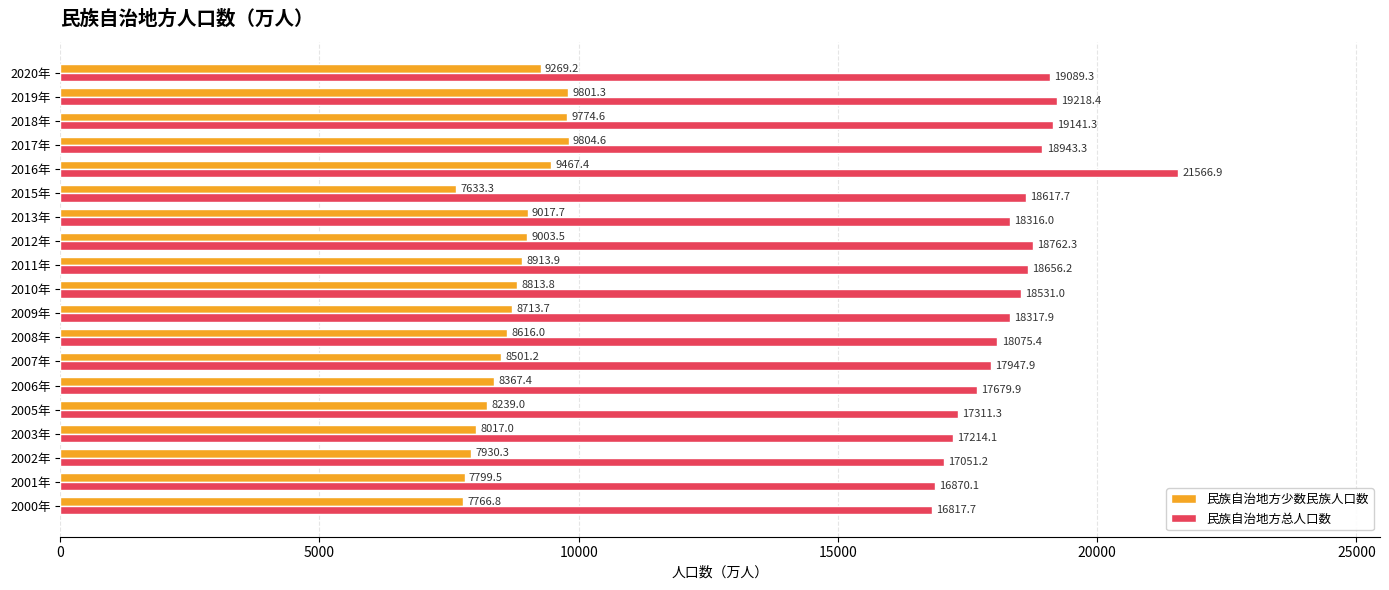

What is the greatest value displayed?

21566.9